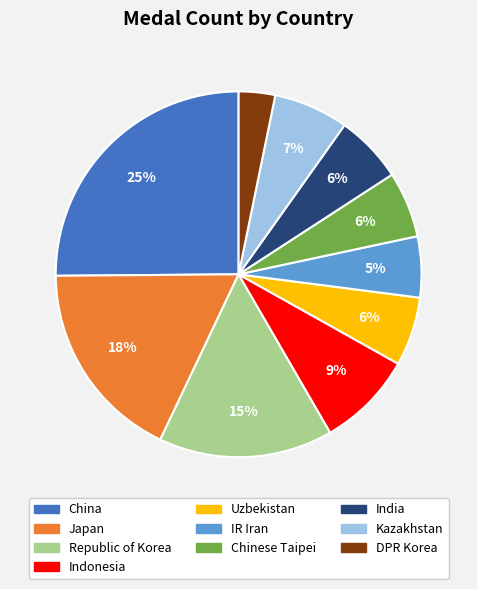

Is it true that Kazakhstan is 1% of the pie?

False